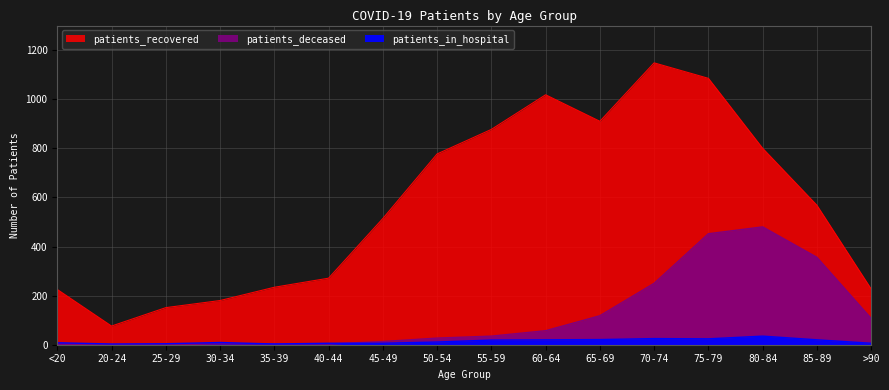

At which label is patients_recovered closest to 612?

85-89